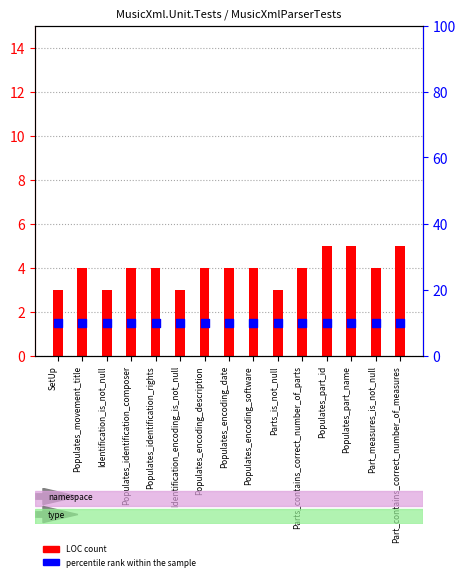

What are all the series names shown in the legend?

LOC (count), percentile rank within the sample